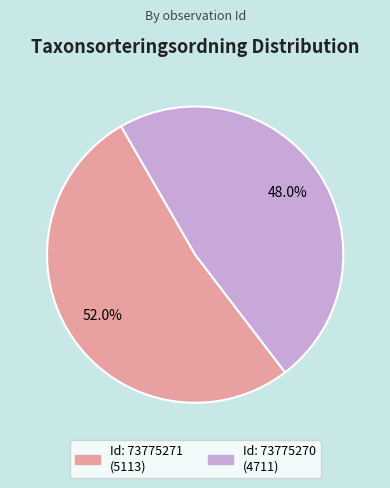

Is there any slice that represents more than half of the pie?

Yes